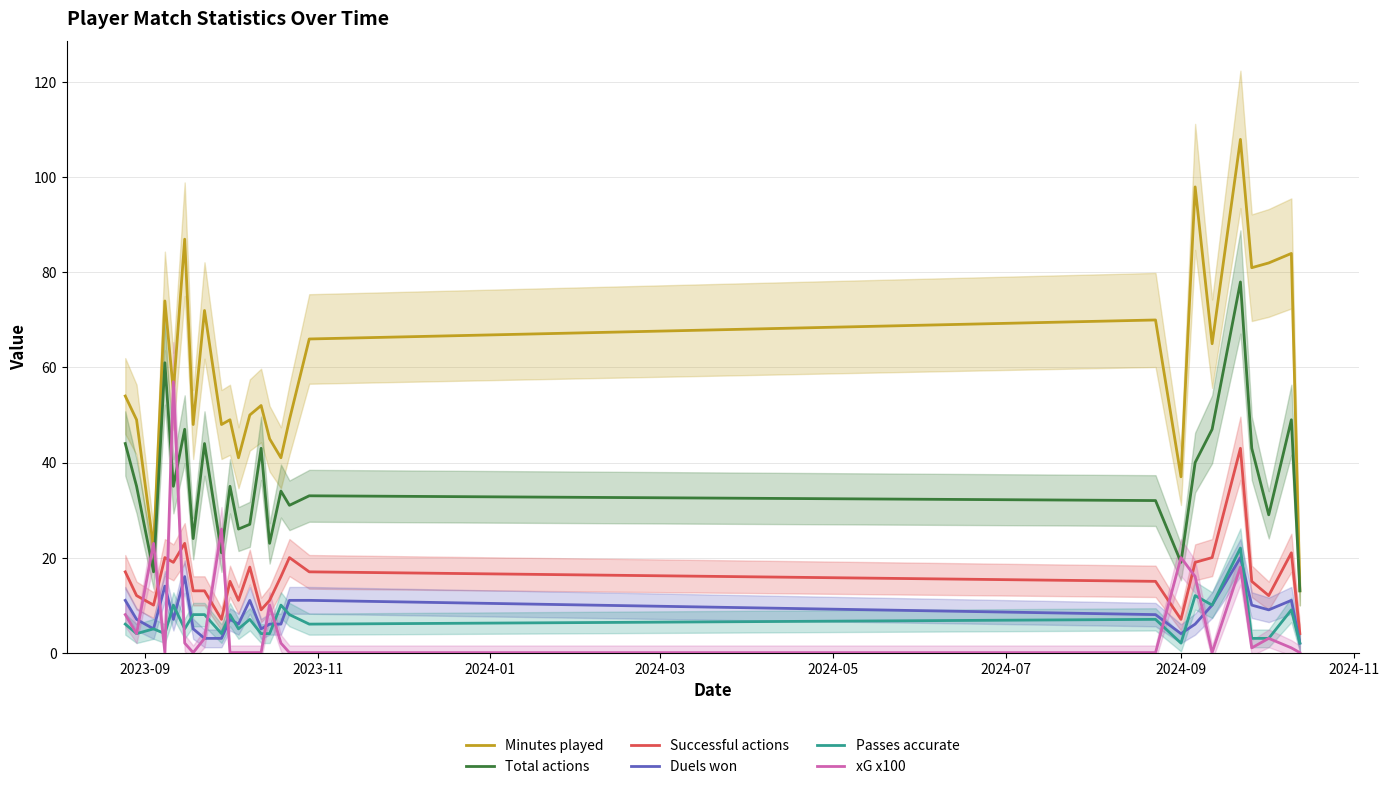

What is the maximum value for Total actions?

78